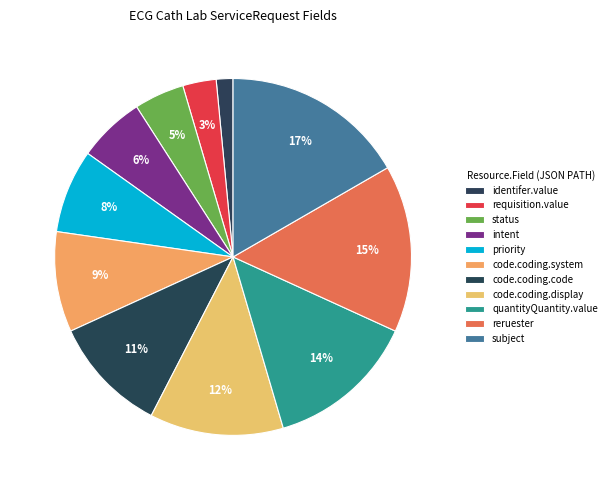

Which category has the smallest portion of the pie?

ServiceRequest.identifer.value